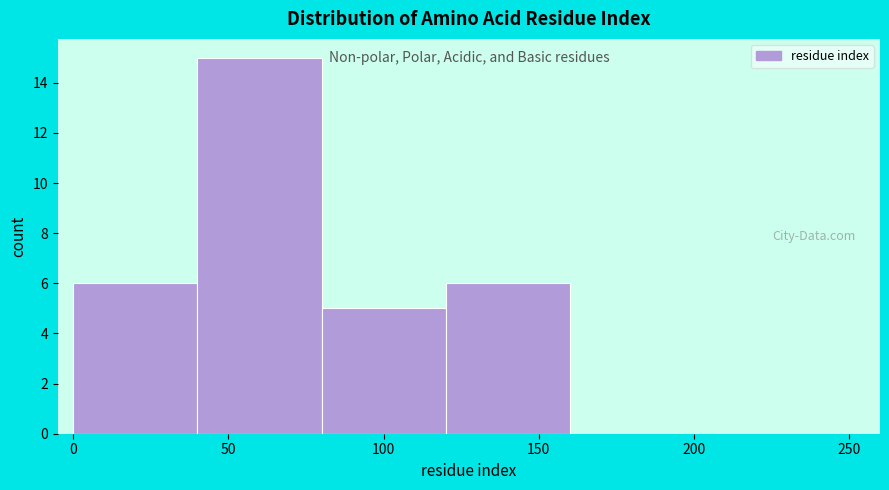

Reading left to right, list every bar in this chart as the range it spans on the x-axis followed by its height. The values are not printed on the chart, so give them approximately, as read against the axis.

0 to 40: 6
40 to 80: 15
80 to 120: 5
120 to 160: 6
160 to 200: 0
200 to 250: 0